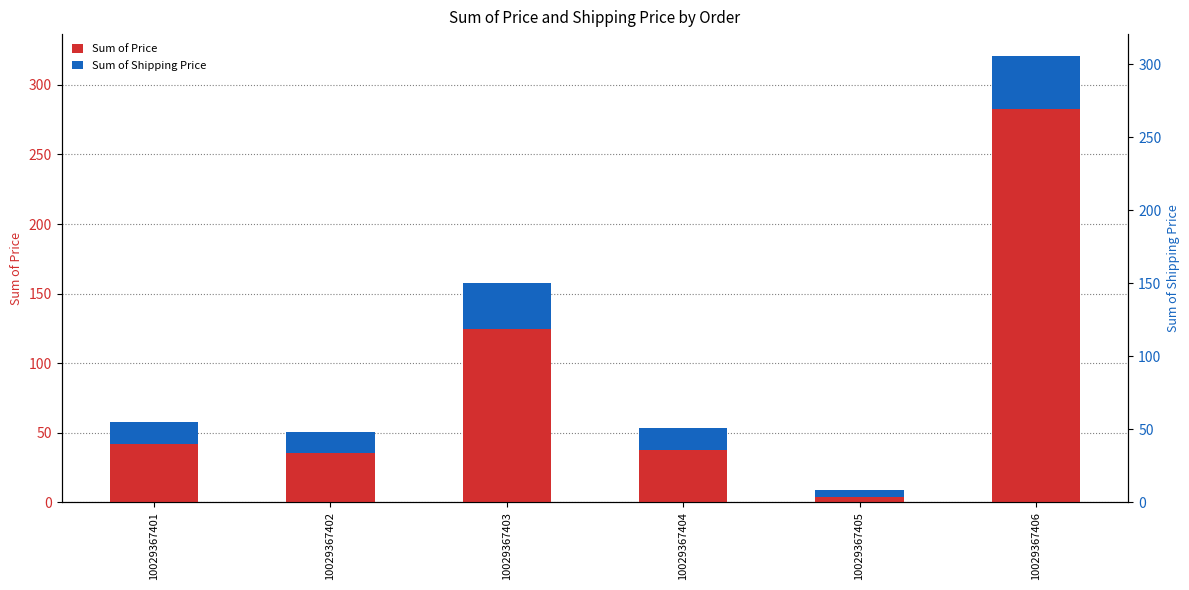

Reading left to right, extract all data points from this chart.

Sum of Price: 41.9	35.7	124.6	37.7	4.0	282.7
Sum of Shipping Price: 15.5	15.0	33.2	15.5	5.0	37.7